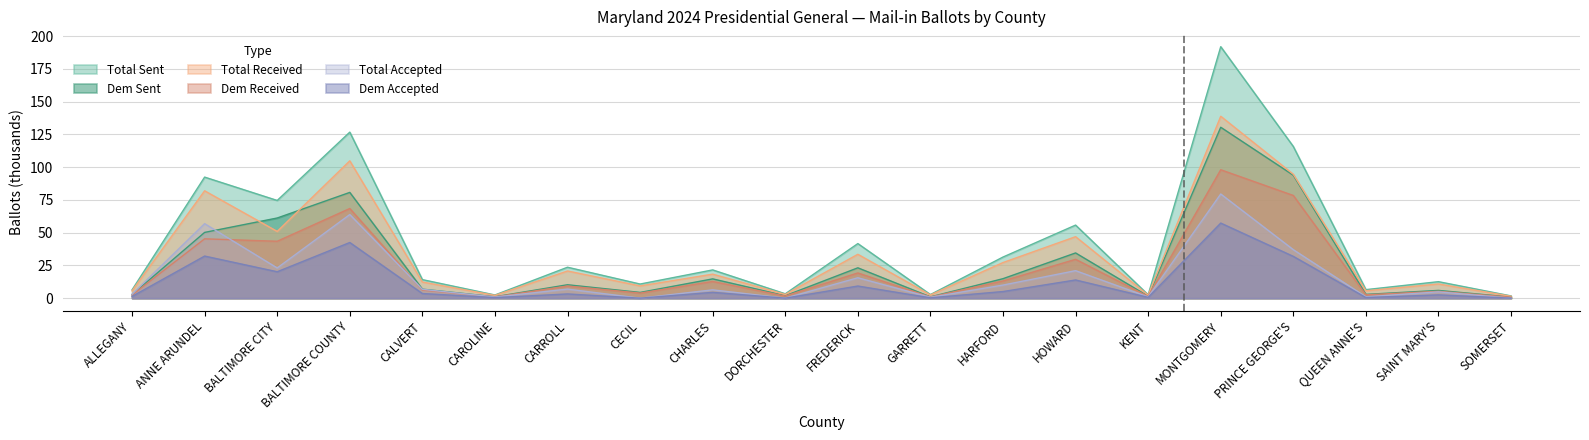

Rank the categories by DEM SENT value from lowest to highest.

SOMERSET, GARRETT, CAROLINE, KENT, DORCHESTER, ALLEGANY, QUEEN ANNE'S, CECIL, SAINT MARY'S, CALVERT, CARROLL, CHARLES, HARFORD, FREDERICK, HOWARD, ANNE ARUNDEL, BALTIMORE CITY, BALTIMORE COUNTY, PRINCE GEORGE'S, MONTGOMERY